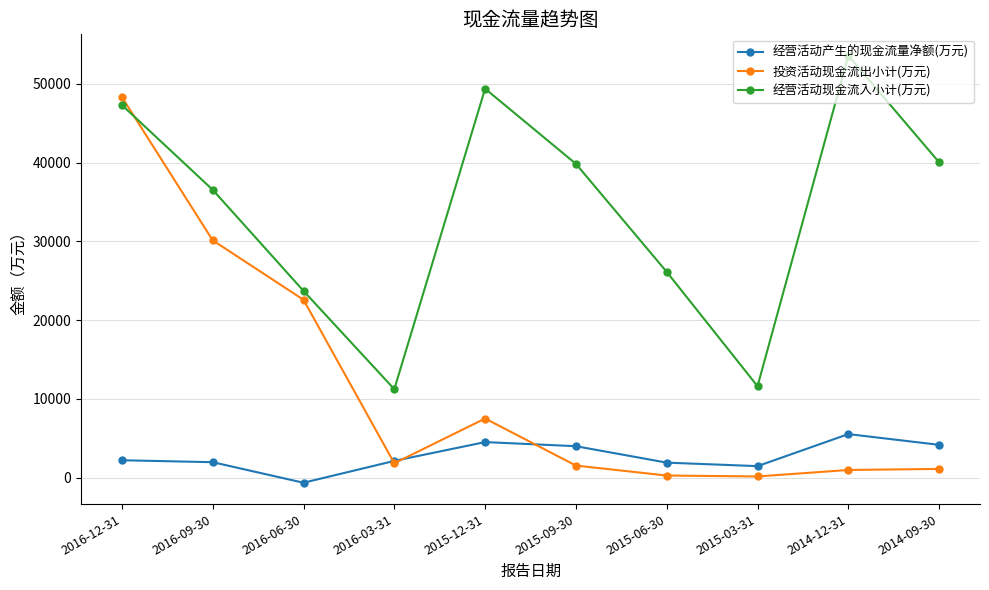

Which series has the largest range (max minus min)?

投资活动现金流出小计(万元)